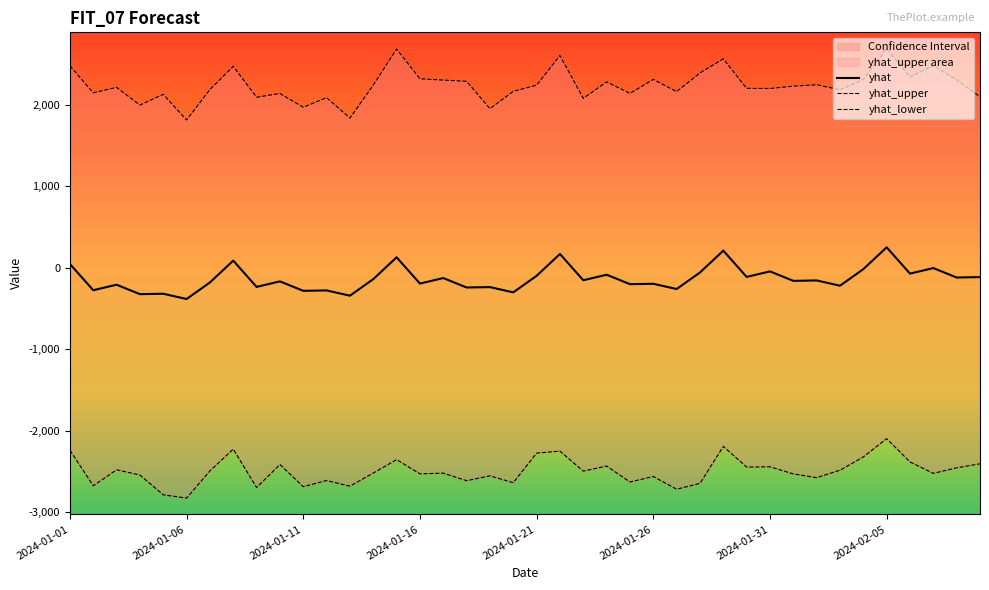

Which series has the largest total across all categories?

yhat_upper